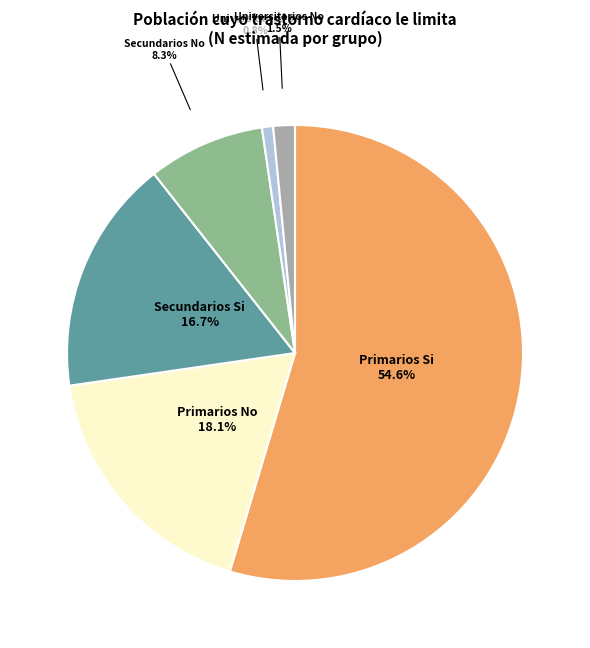

Is there a majority slice in this chart?

Yes